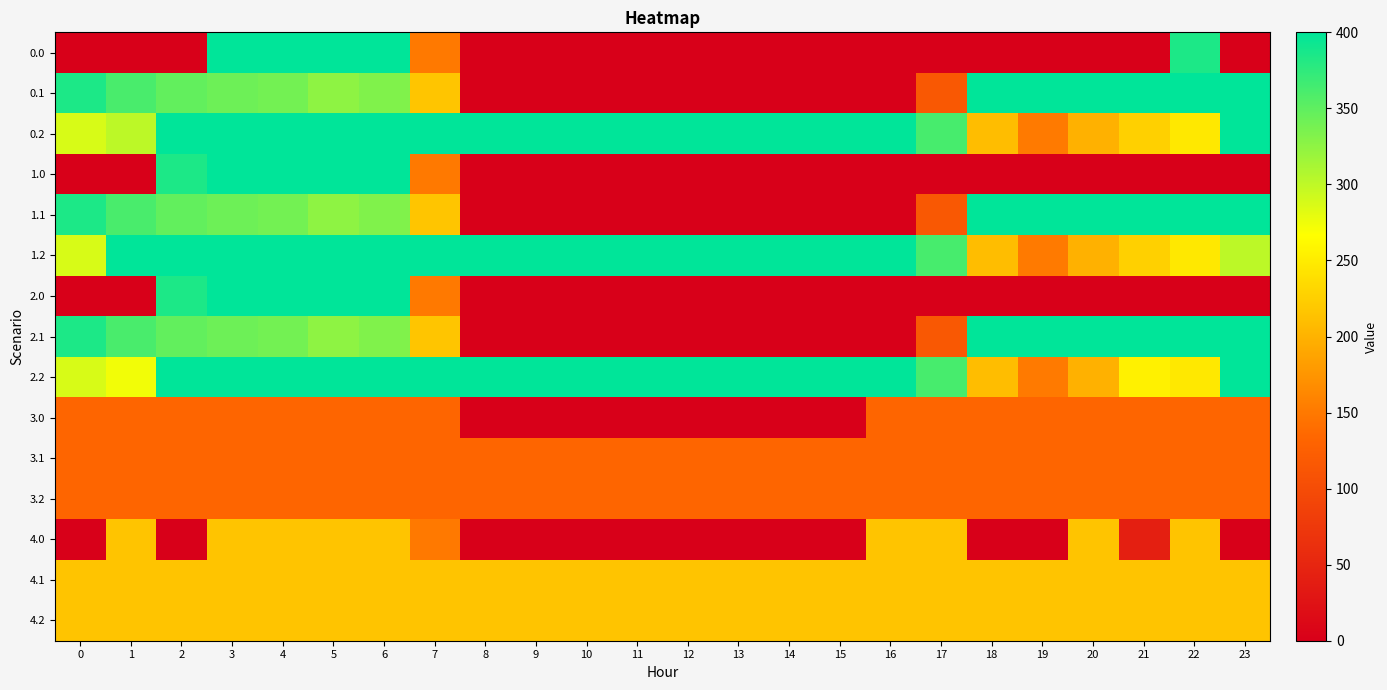

What is the difference between the highest and lowest values at 18?

400.0